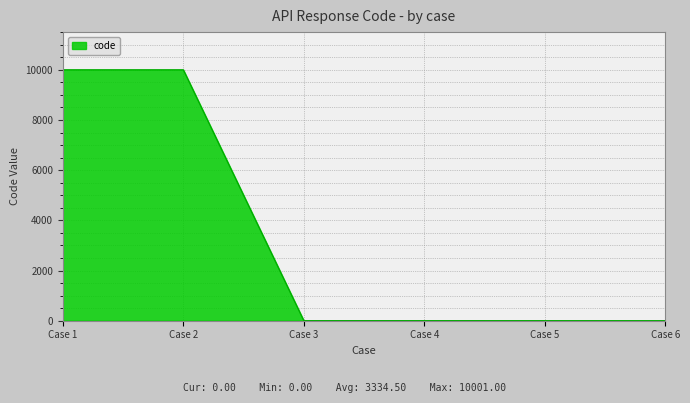

True or false: the data has more than 2 interior local peaks.

False